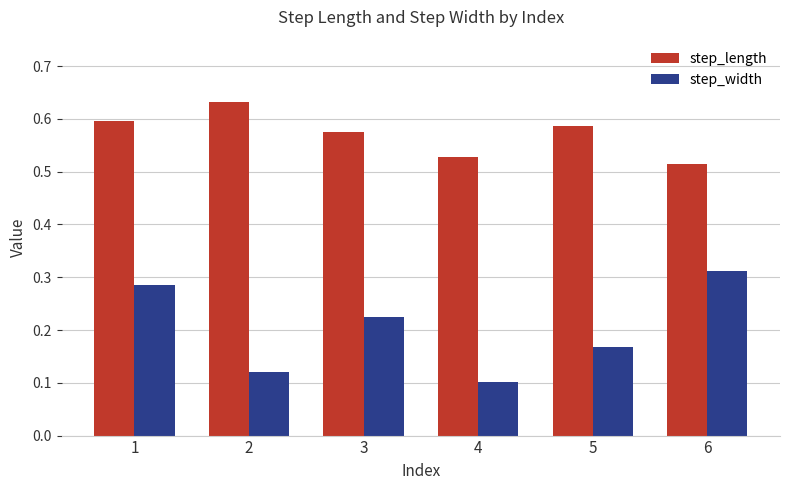

Which series has the widest spread of values?

step_width